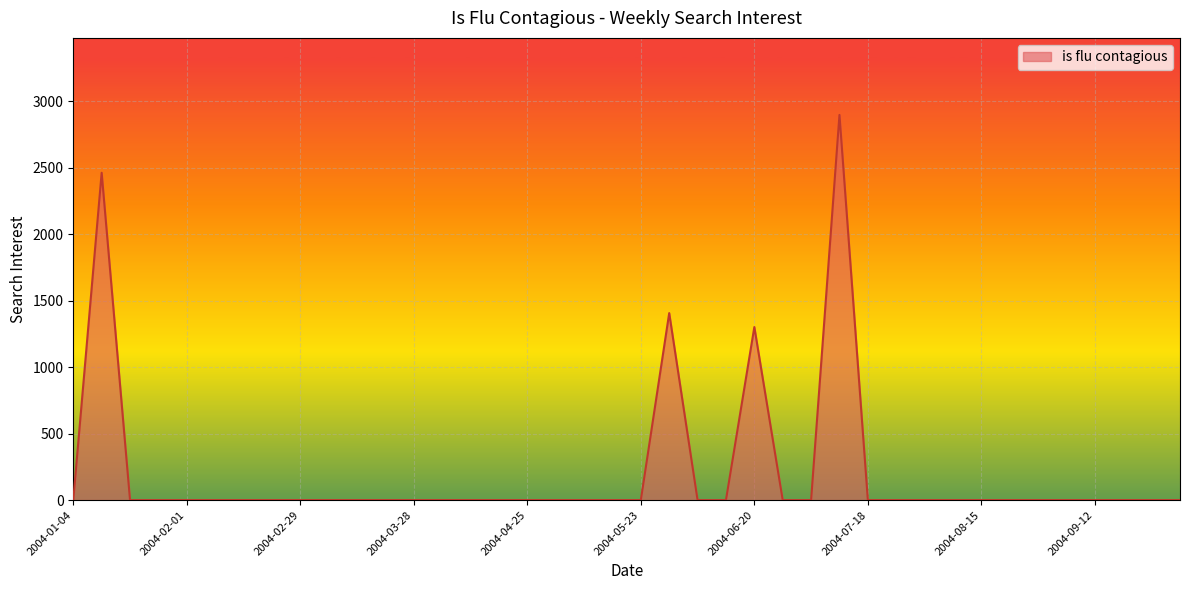

Does the chart display data point markers on the line(s)?

No